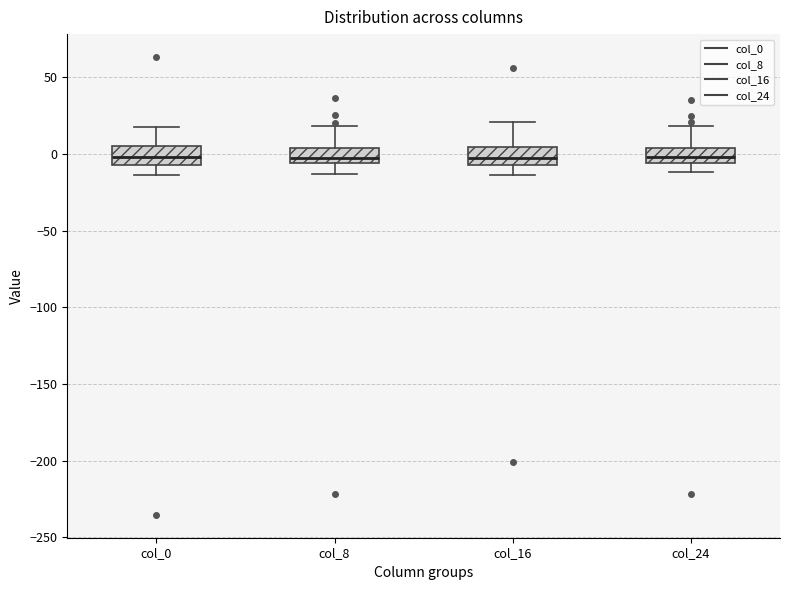

Reading left to right, read every box against the y-axis: the position of its median line, the range the box covers, and the ends of its whiskers. The values are not printed on the chart, so give them approximately, as read against the axis.

col_0: median 0, box -5 to 5, whiskers -15 to 15
col_8: median -5 (just above the box's lower edge), box -5 to 5, whiskers -15 to 20
col_16: median 0, box -5 to 5, whiskers -15 to 20
col_24: median 0, box -5 to 5, whiskers -10 to 20